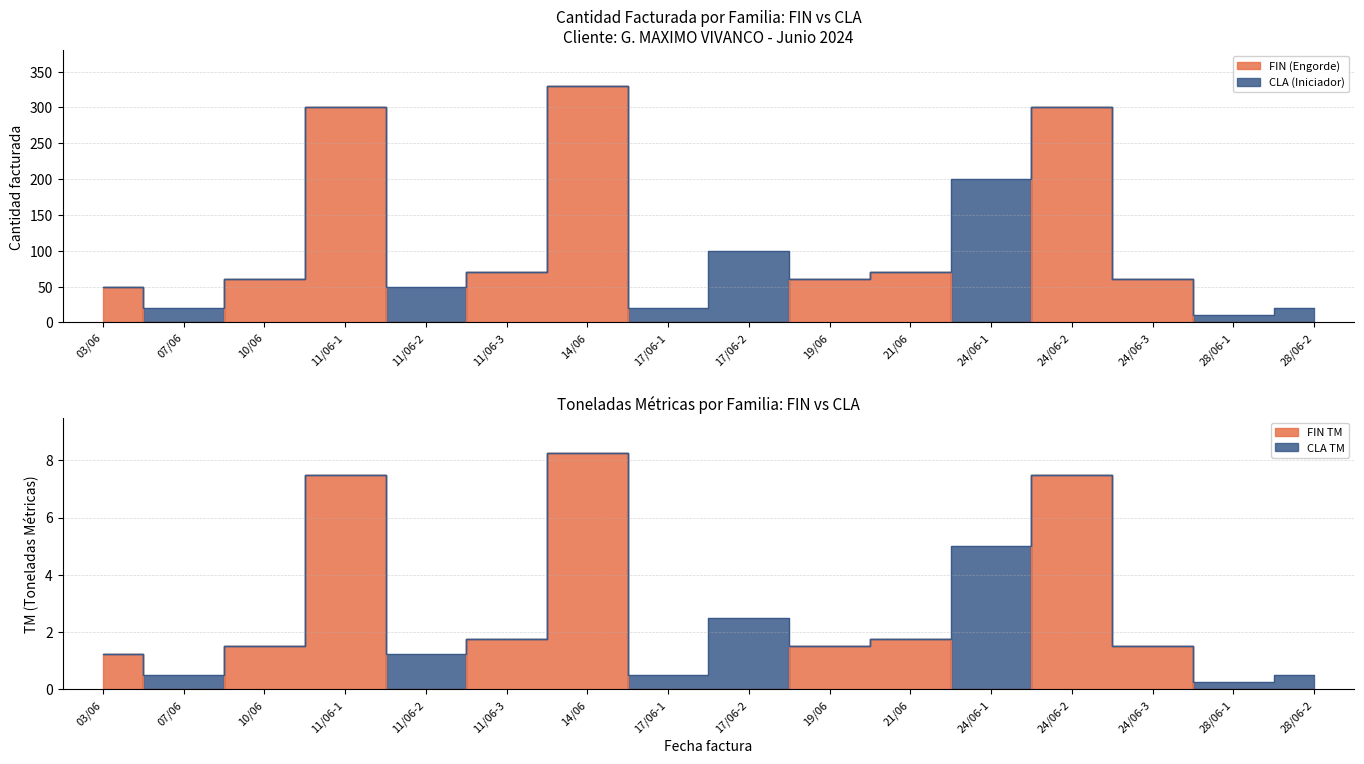

The chart shows a value of -152 at 28/06-1. True or false?

False